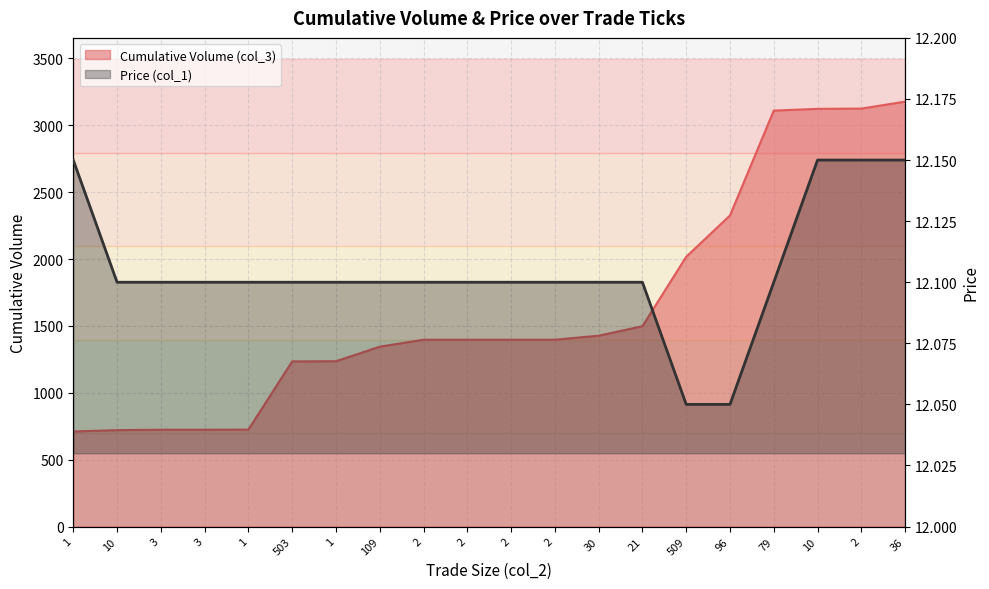

True or false: Price (col_1) and Cumulative Volume (col_3) cross at least once.

False